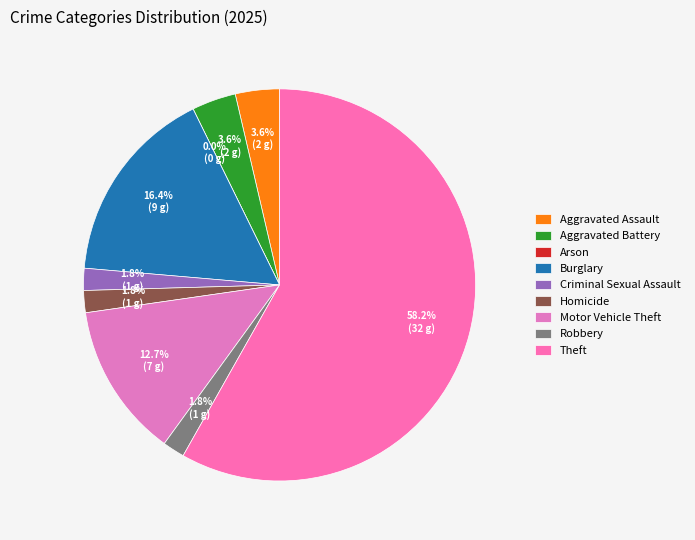

True or false: Theft accounts for 46% of the total.

False